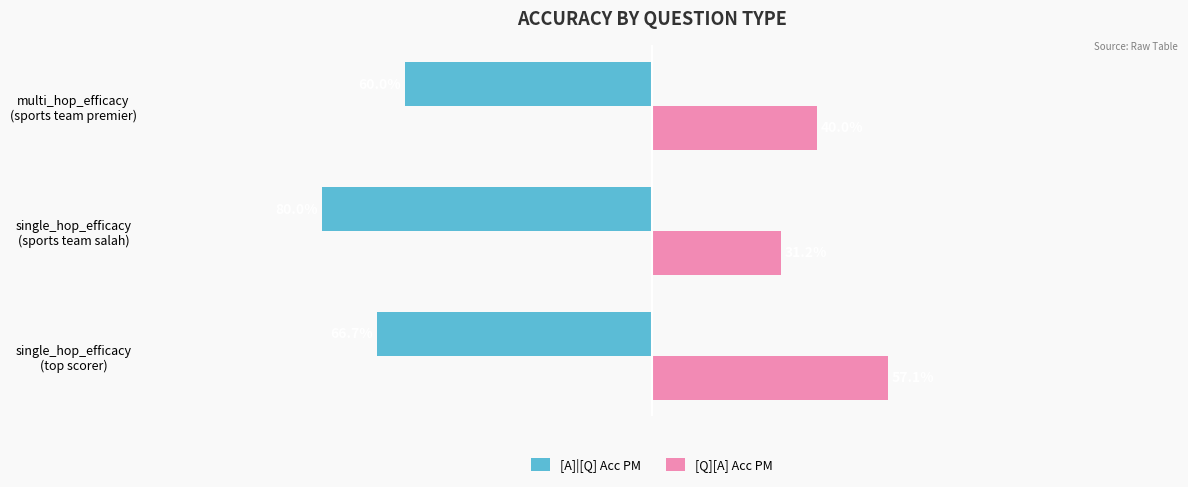

What are all the series names shown in the legend?

[A]|[Q] Acc PM, [Q][A] Acc PM